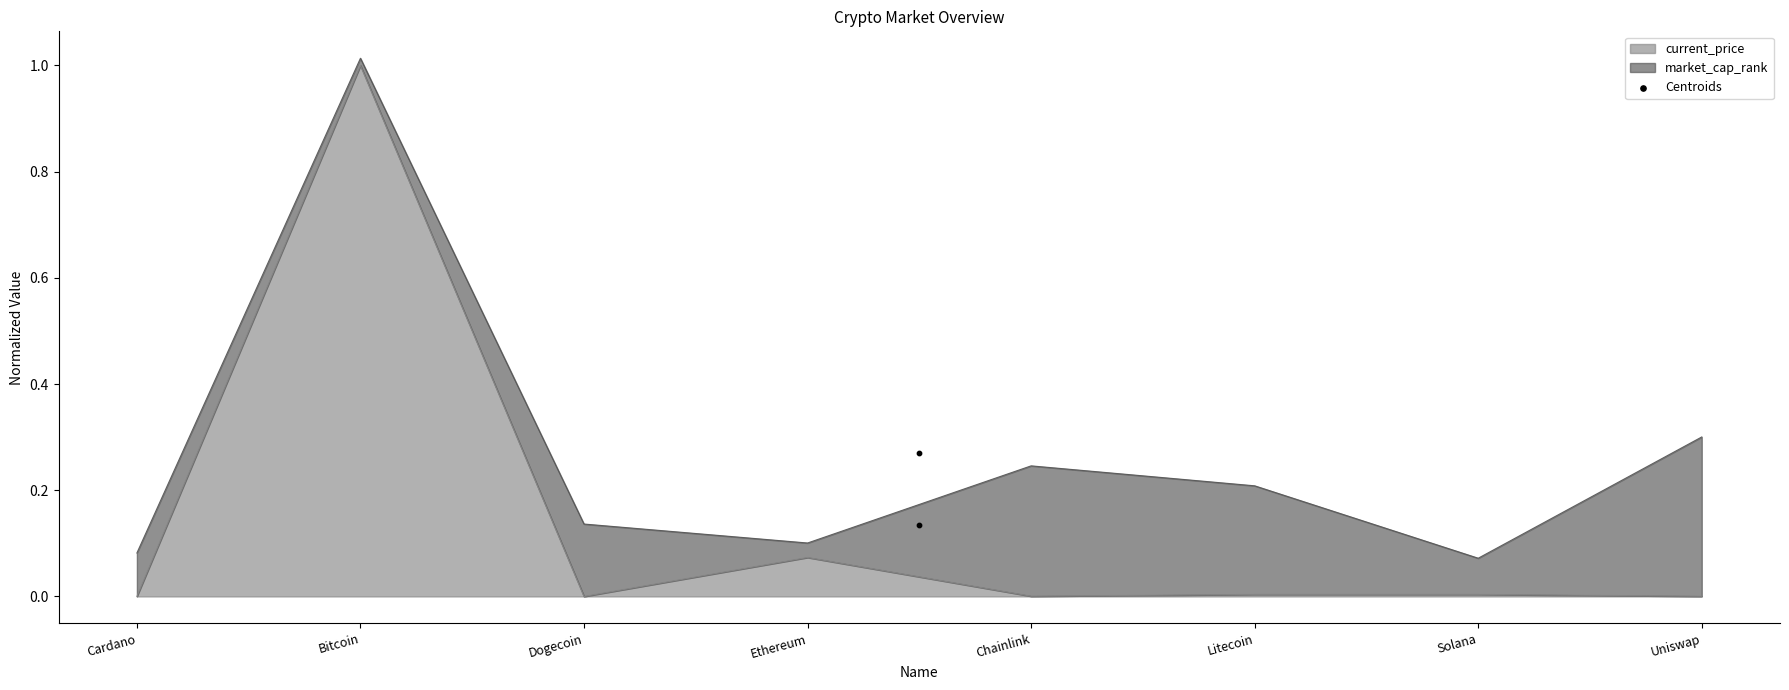

What is the change in value from Bitcoin to Litecoin?

-1.0